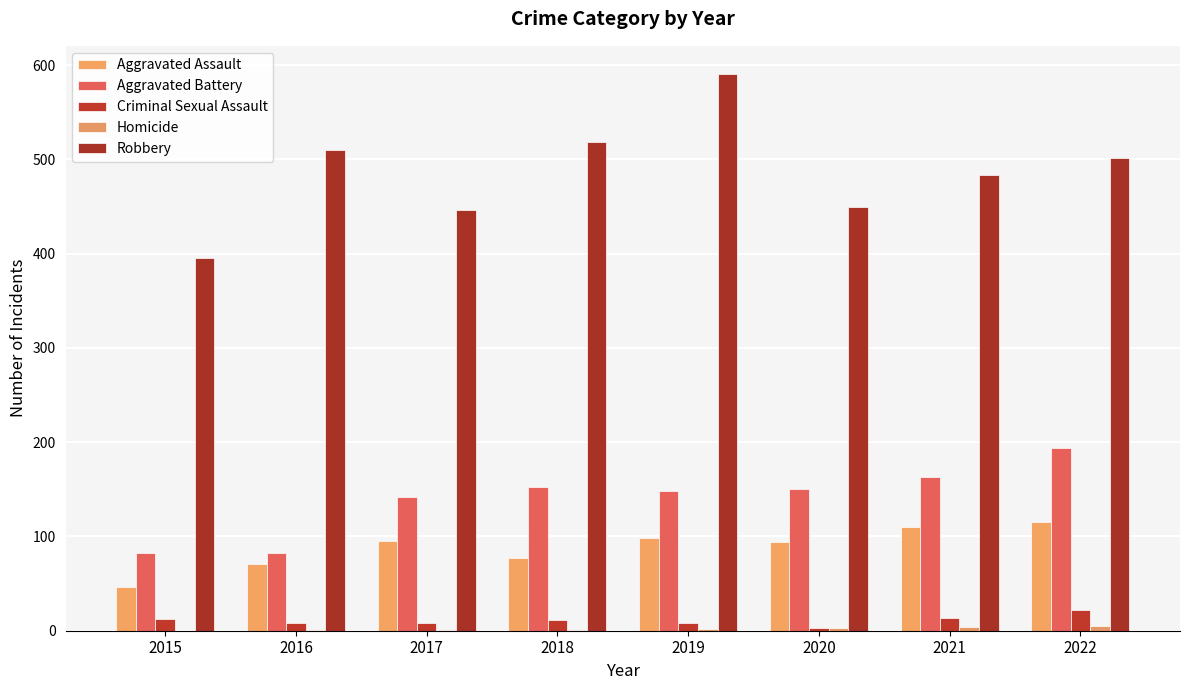

What is the highest value of the Robbery series?

591